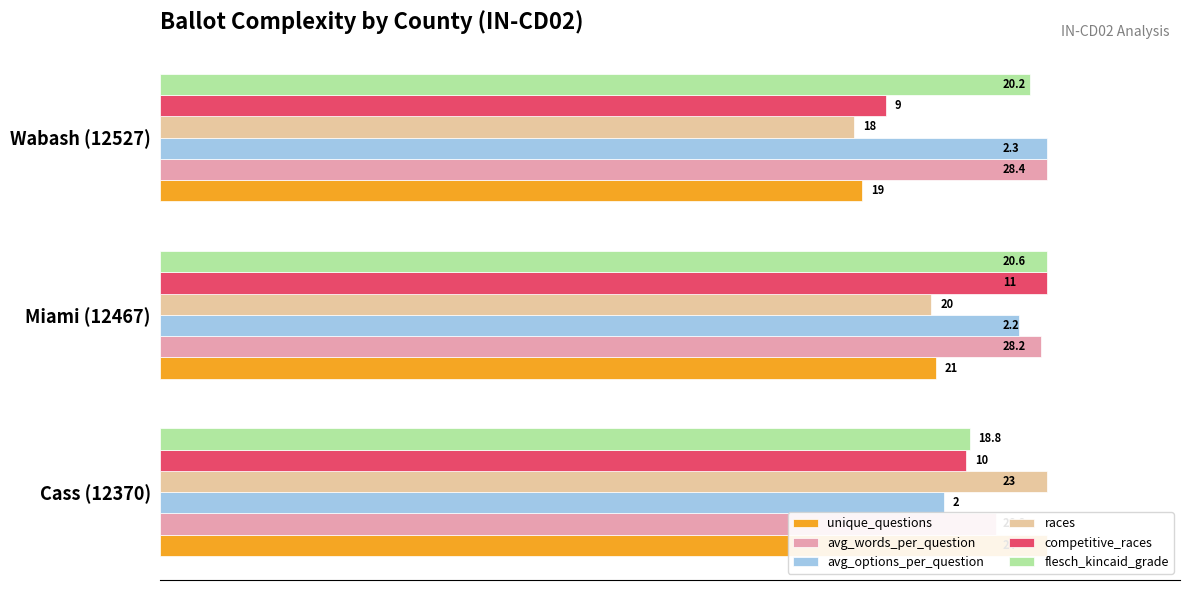

Which series has the largest range (max minus min)?

races